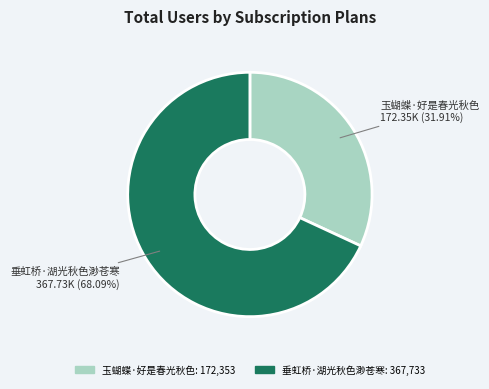

Does 玉蝴蝶·好是春光秋色 account for over 50% of the chart?

No